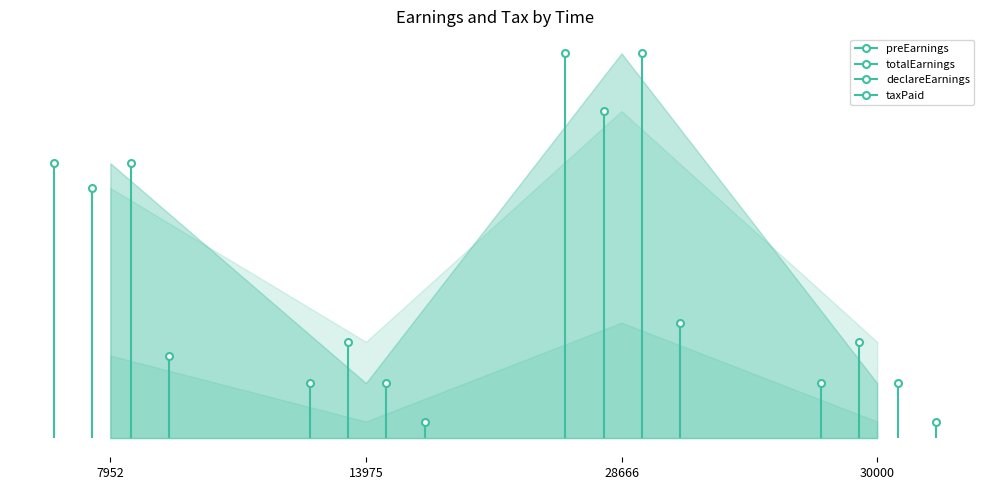

Reading left to right, transcribe all the data shown in this chart.

preEarnings: 7952=750.0	13975=150.0	28666=1050.0	30000=150.0
totalEarnings: 7952=682.5	13975=262.5	28666=892.5	30000=262.5
declareEarnings: 7952=750.0	13975=150.0	28666=1050.0	30000=150.0
taxPaid: 7952=225.0	13975=45.0	28666=315.0	30000=45.0